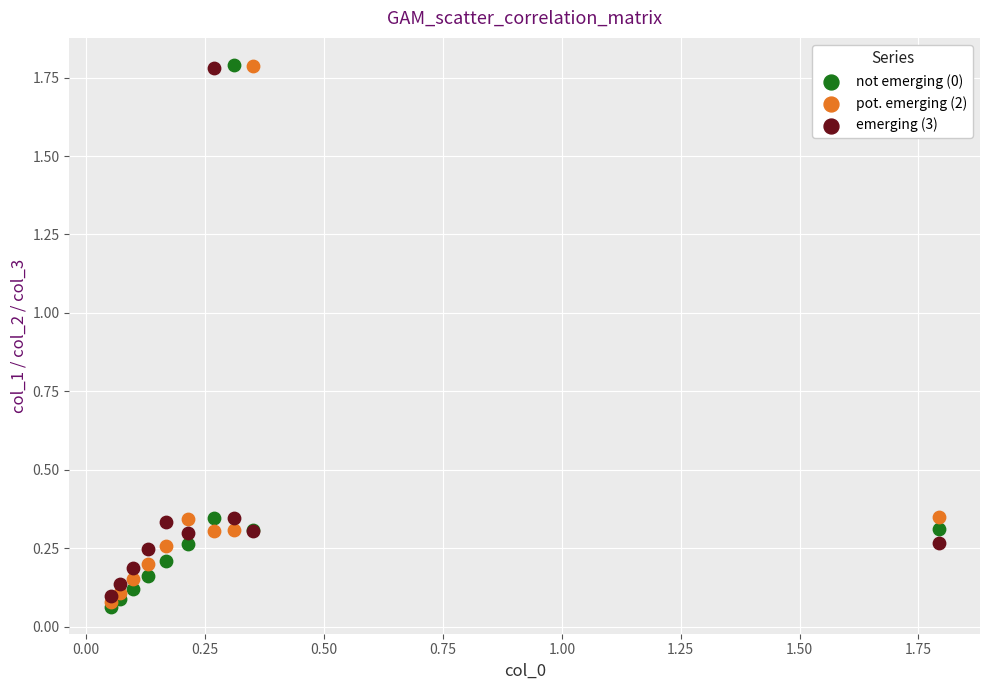

Which series reaches the minimum Y coordinate?

not emerging (0)